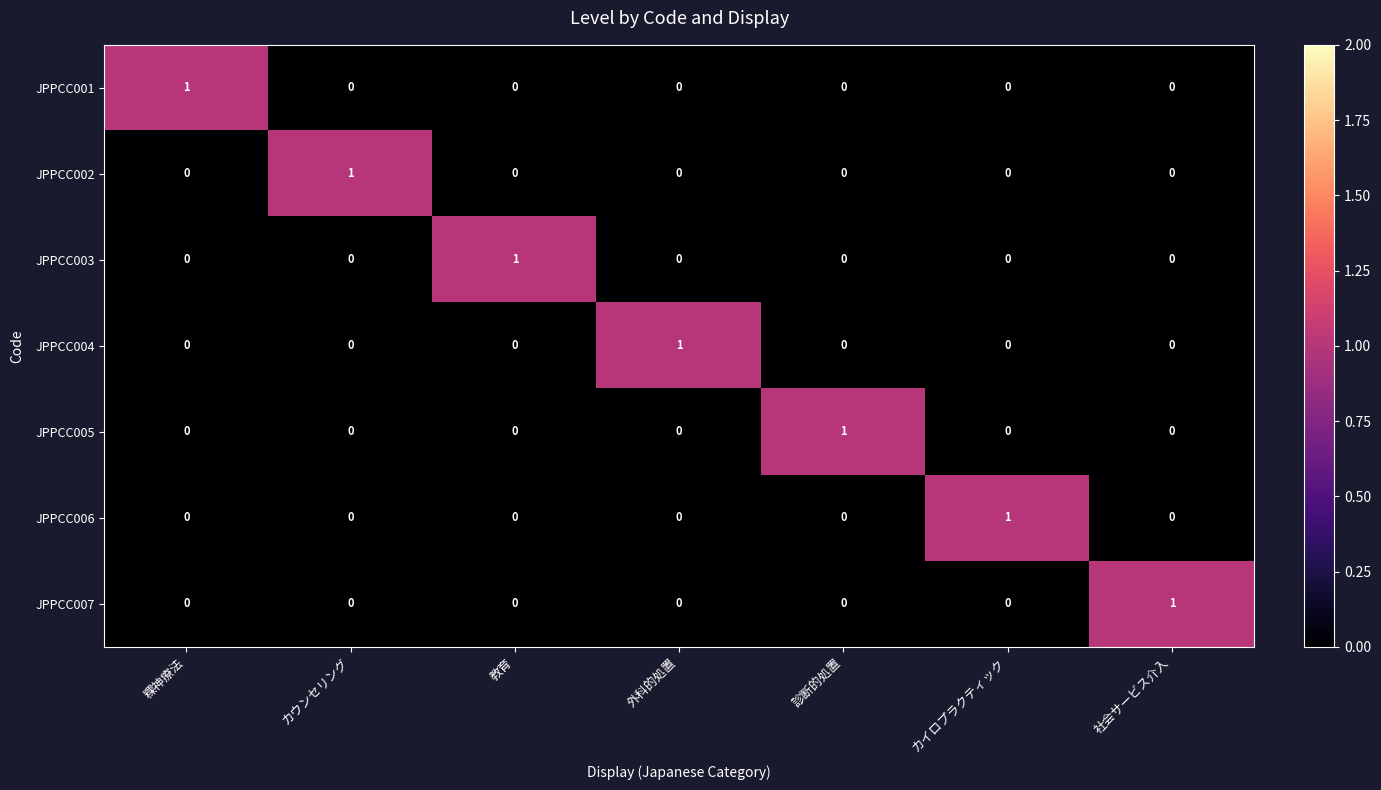

At which label does JPPCC001 reach its peak?

粿神療法